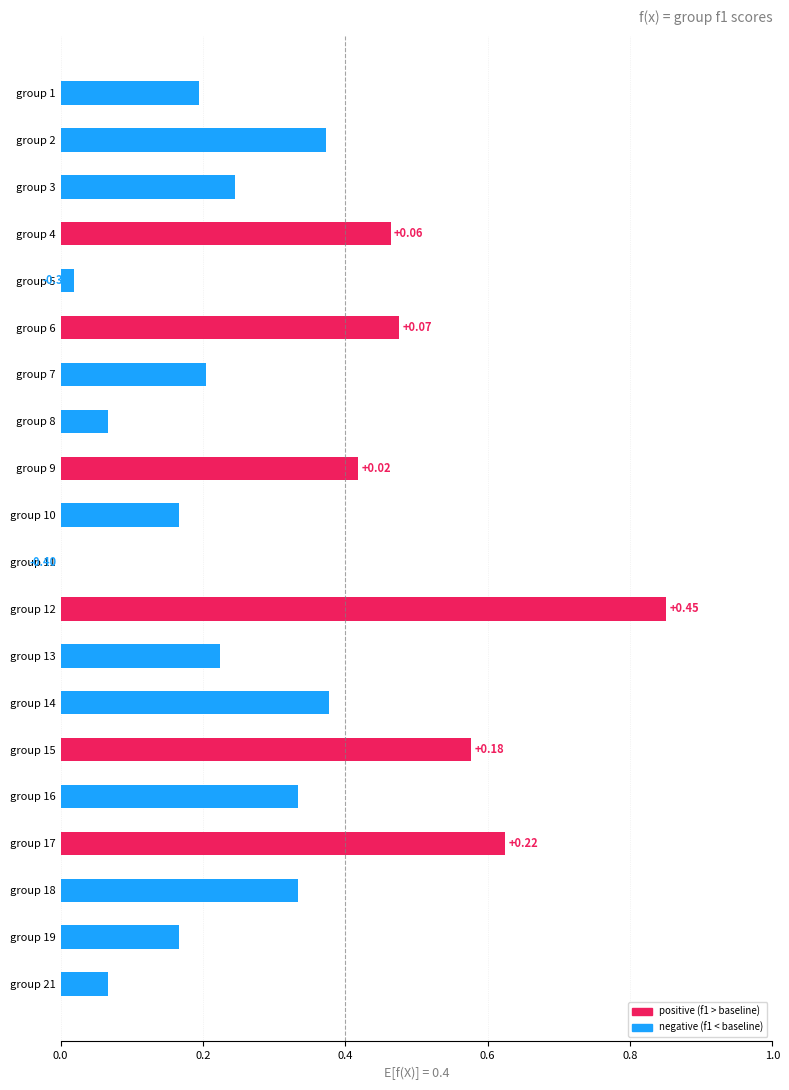

Does the chart contain stacked bars?

No